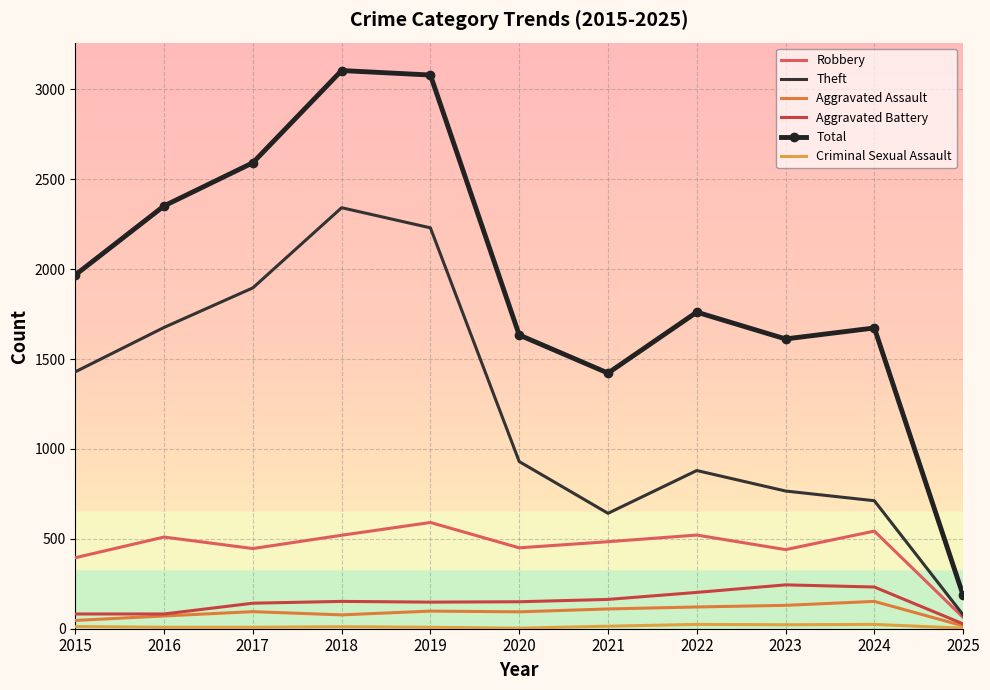

True or false: Aggravated Assault and Criminal Sexual Assault cross at least once.

False